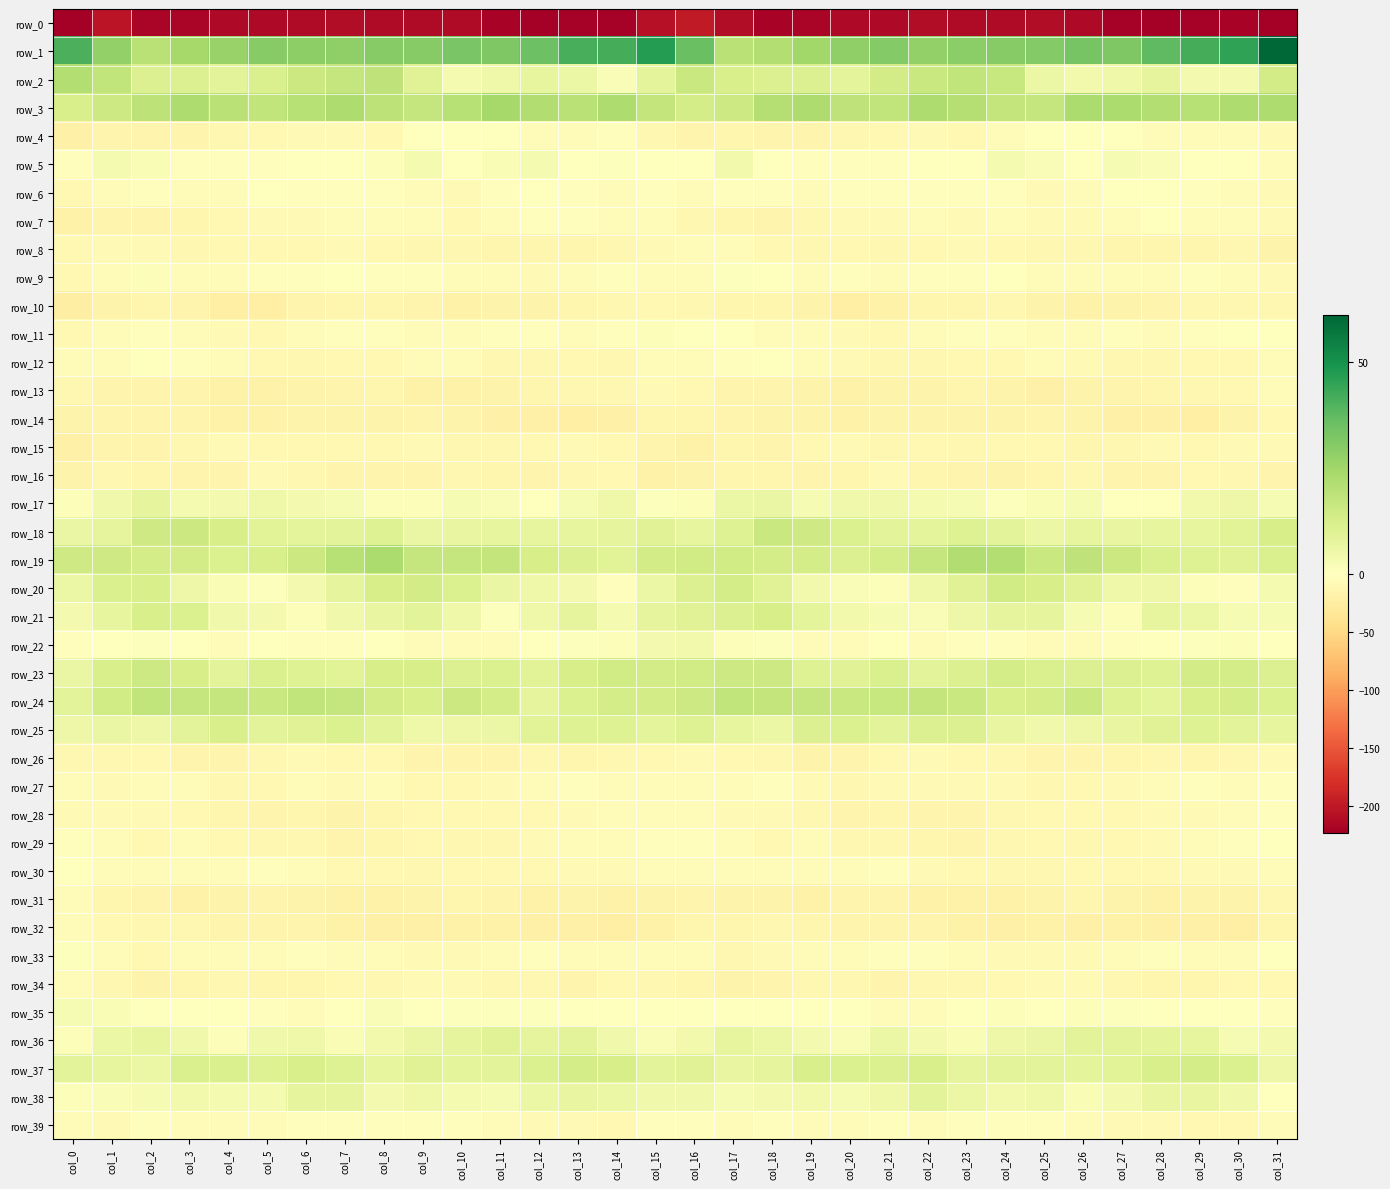

Is the value of row_27 at col_22 greater than the value of row_24 at col_28?

No